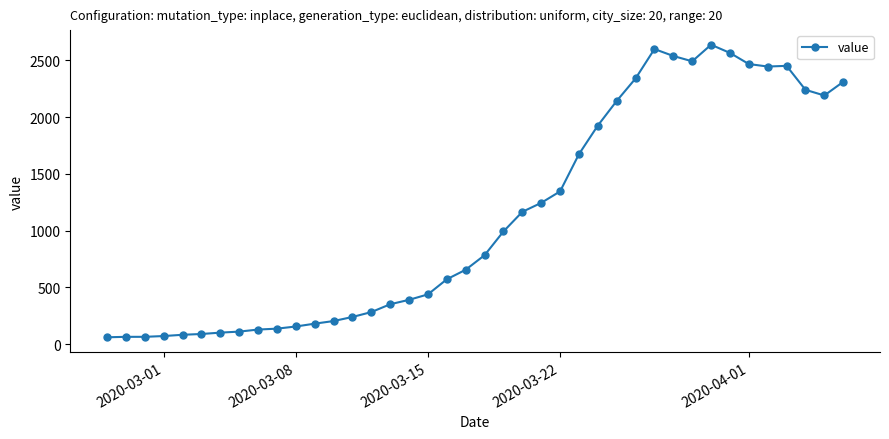

What is the sum of all values?

44951